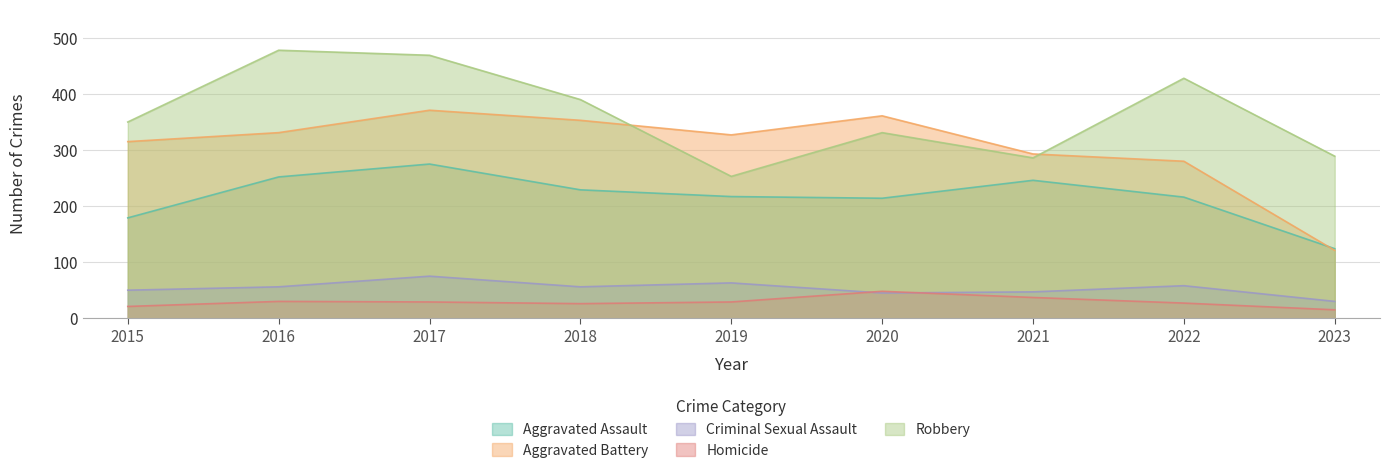

Which series has the largest total across all categories?

Robbery